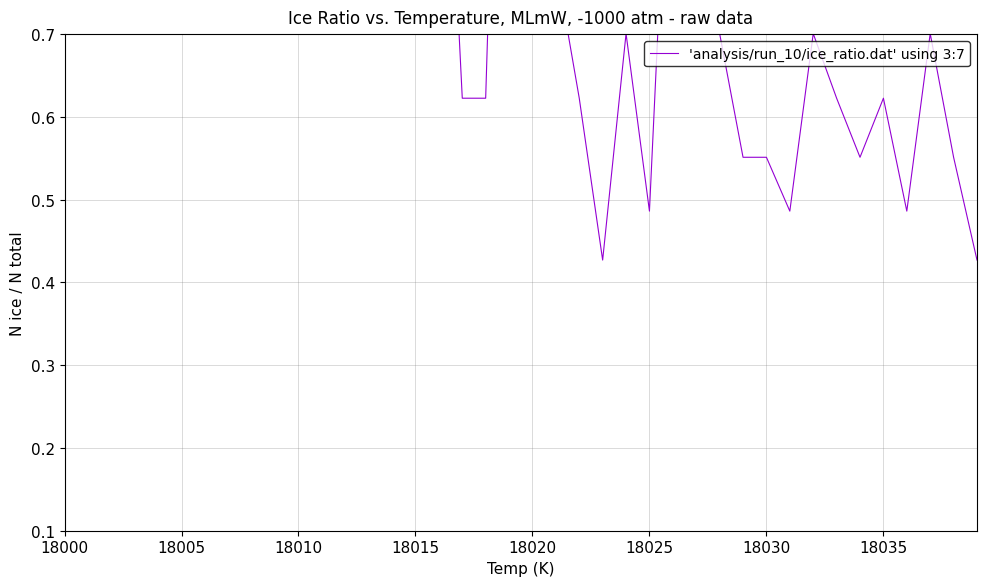

What position from the left is 18010?

3